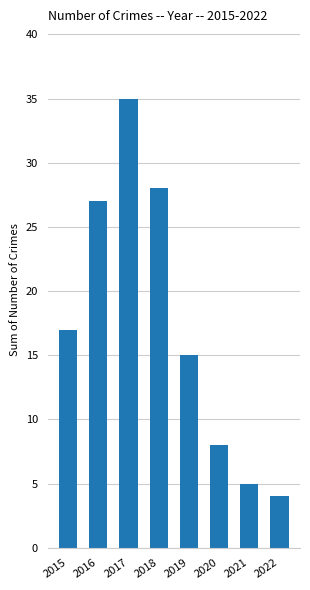

List the labels in order of value, largest first.

2017, 2018, 2016, 2015, 2019, 2020, 2021, 2022